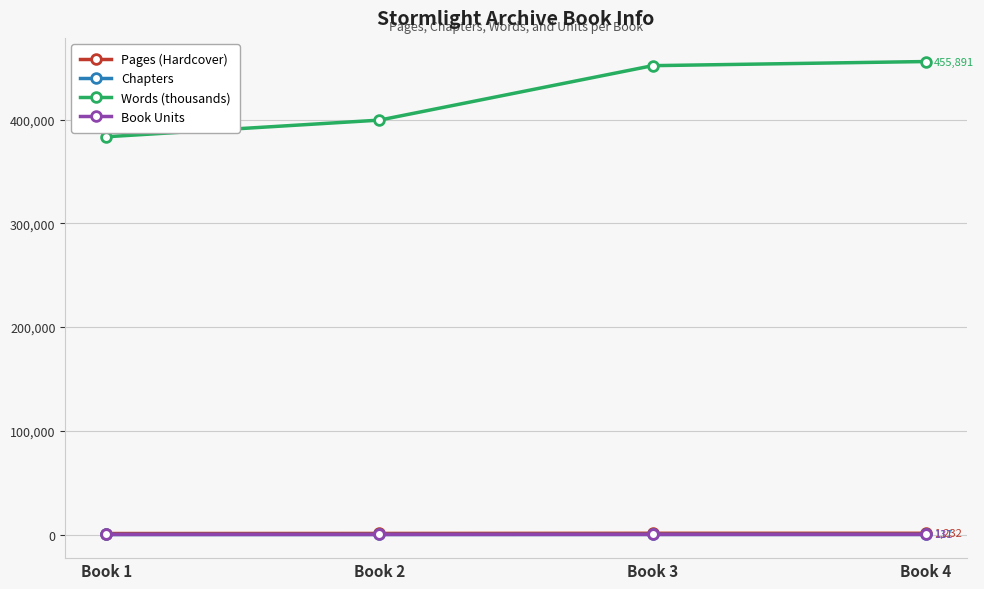

The Words (thousands) series shows 147608 at Book 2. True or false?

False